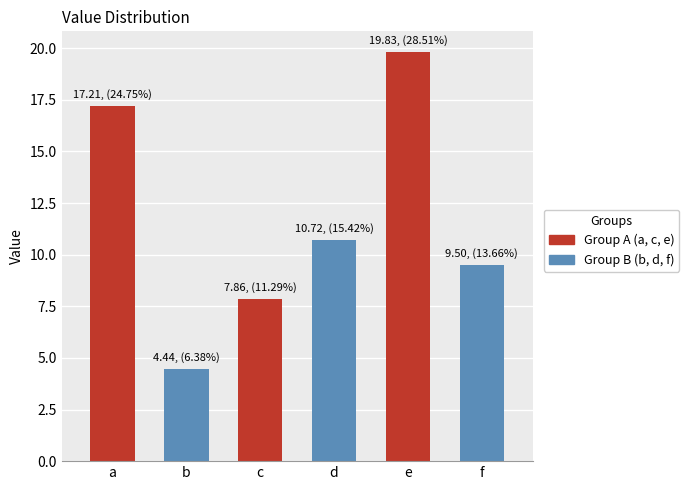

The chart shows a value of 31.4 at e. True or false?

False